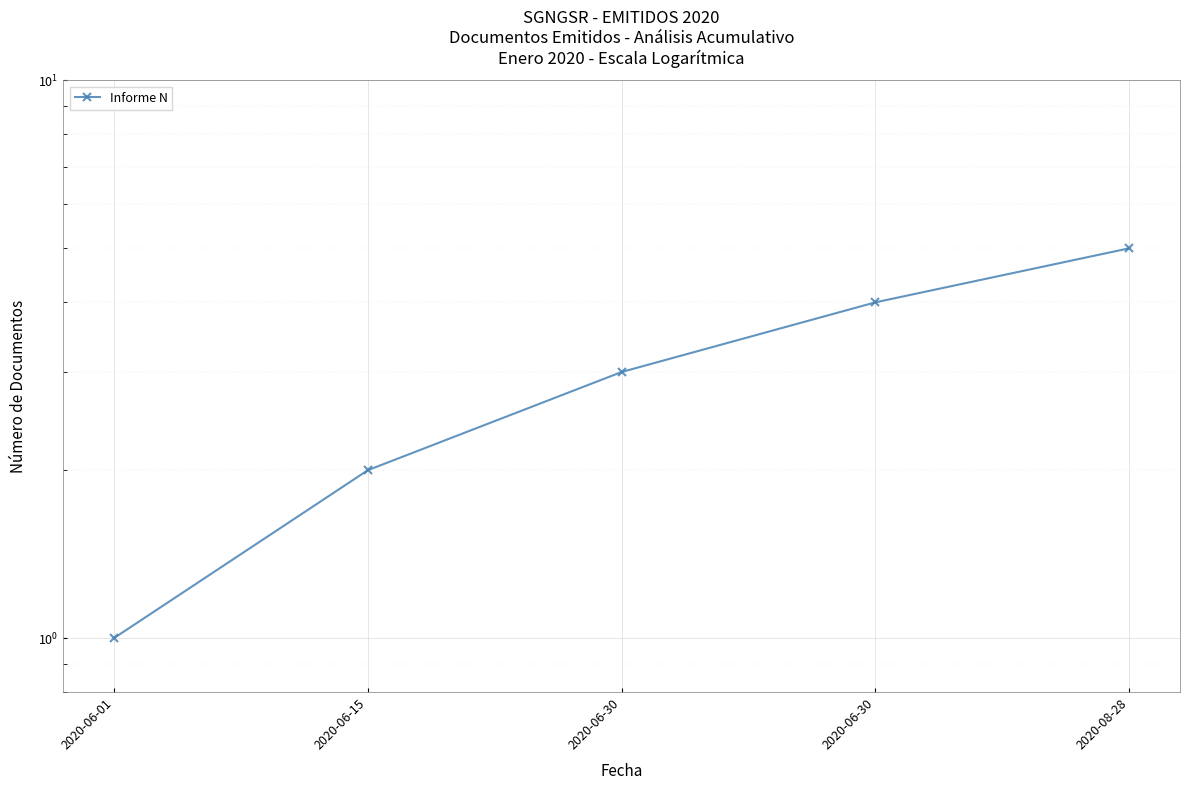

What is the label of the 4th point from the left?

2020-06-30